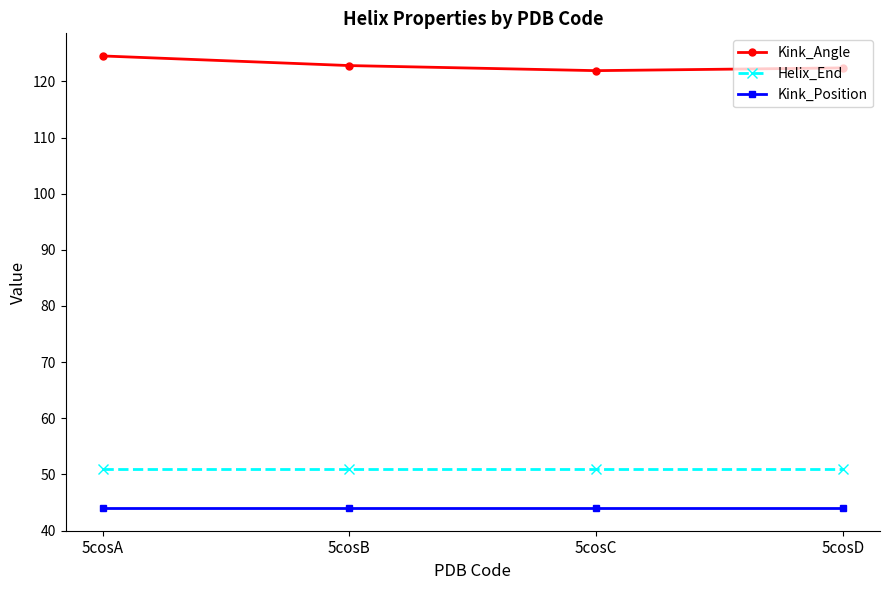

Which category has the highest value in the Kink_Angle series?

5cosA